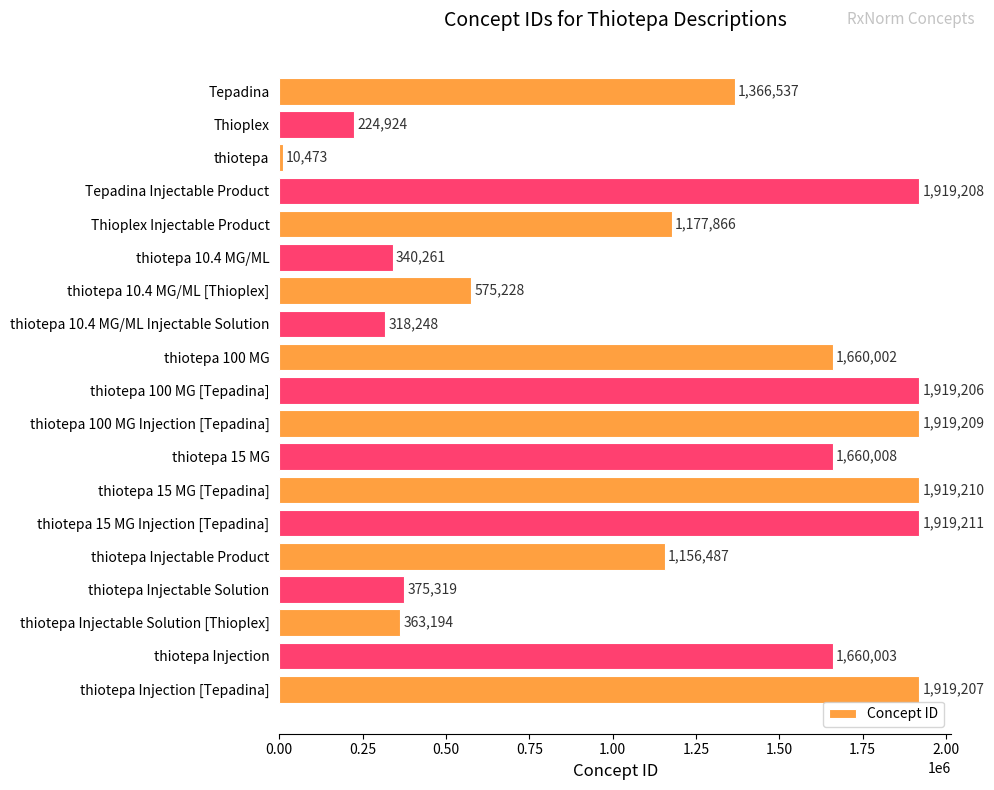

How many data points are less than 1366537?

9